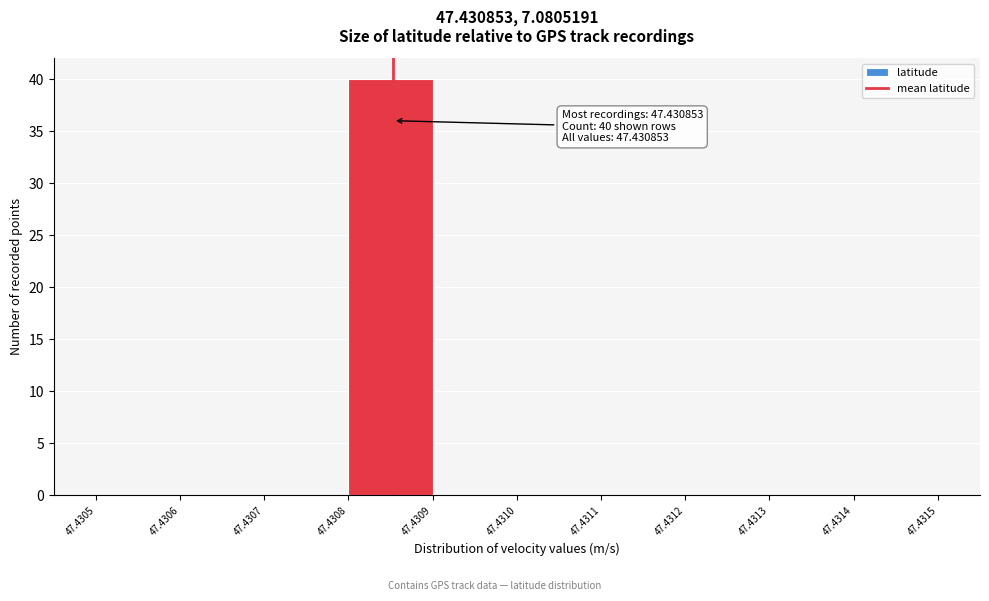

Which range on the x-axis has the tallest bar?

47.4308 to 47.4309